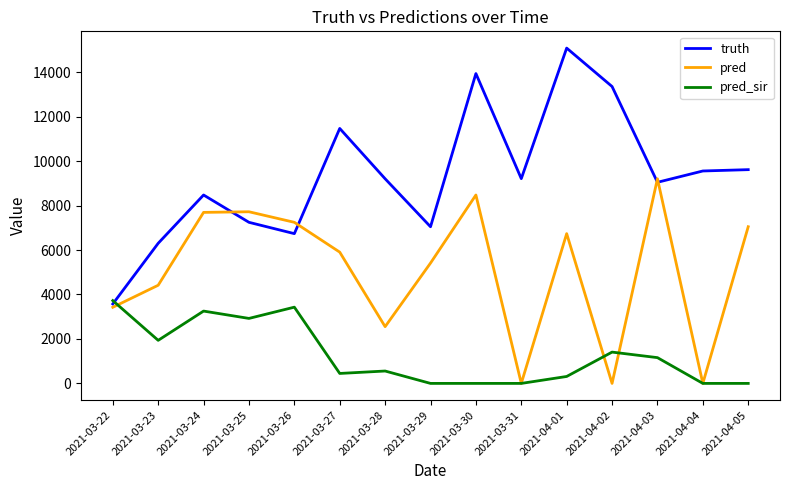

Which series changed the most between 2021-03-27 and 2021-04-05?

truth